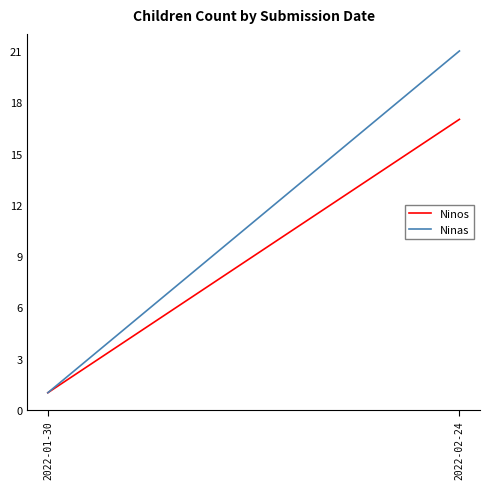

The Ninos series shows 0 at 2022-01-30. True or false?

False